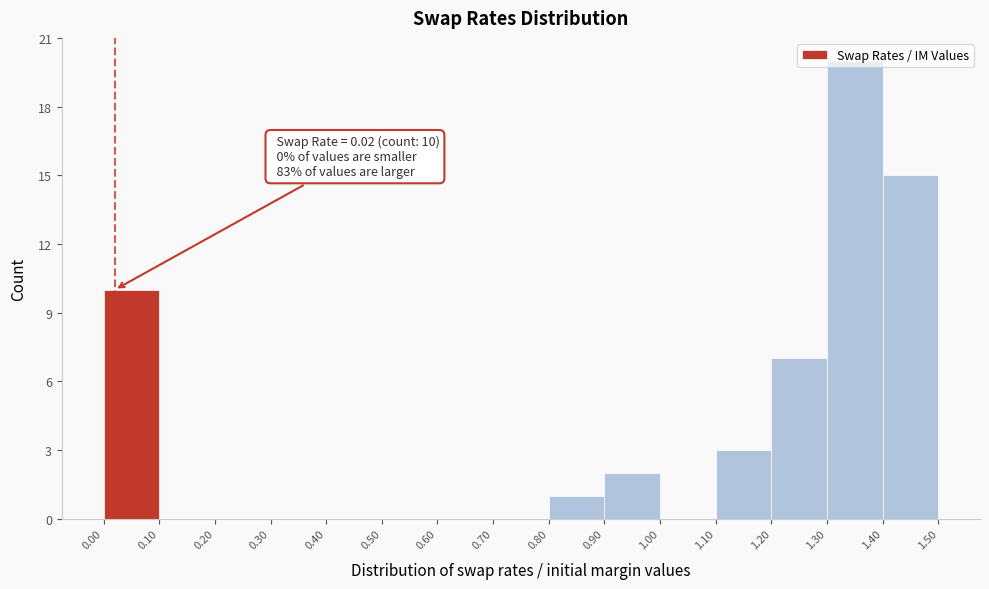

Over which range of the x-axis is the bar tallest?

1.30 to 1.40